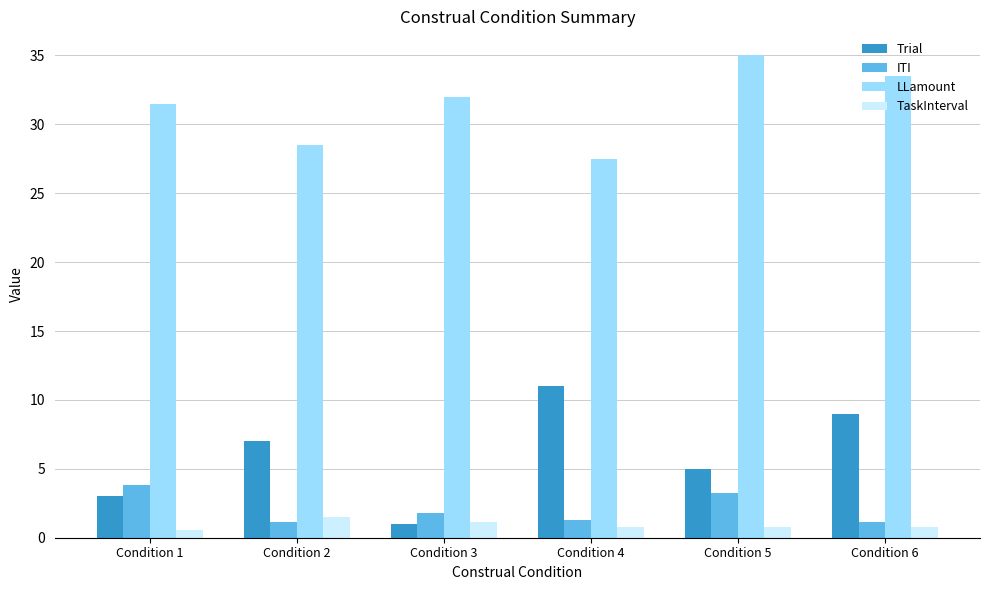

At which label does LLamount reach its minimum?

Condition 4